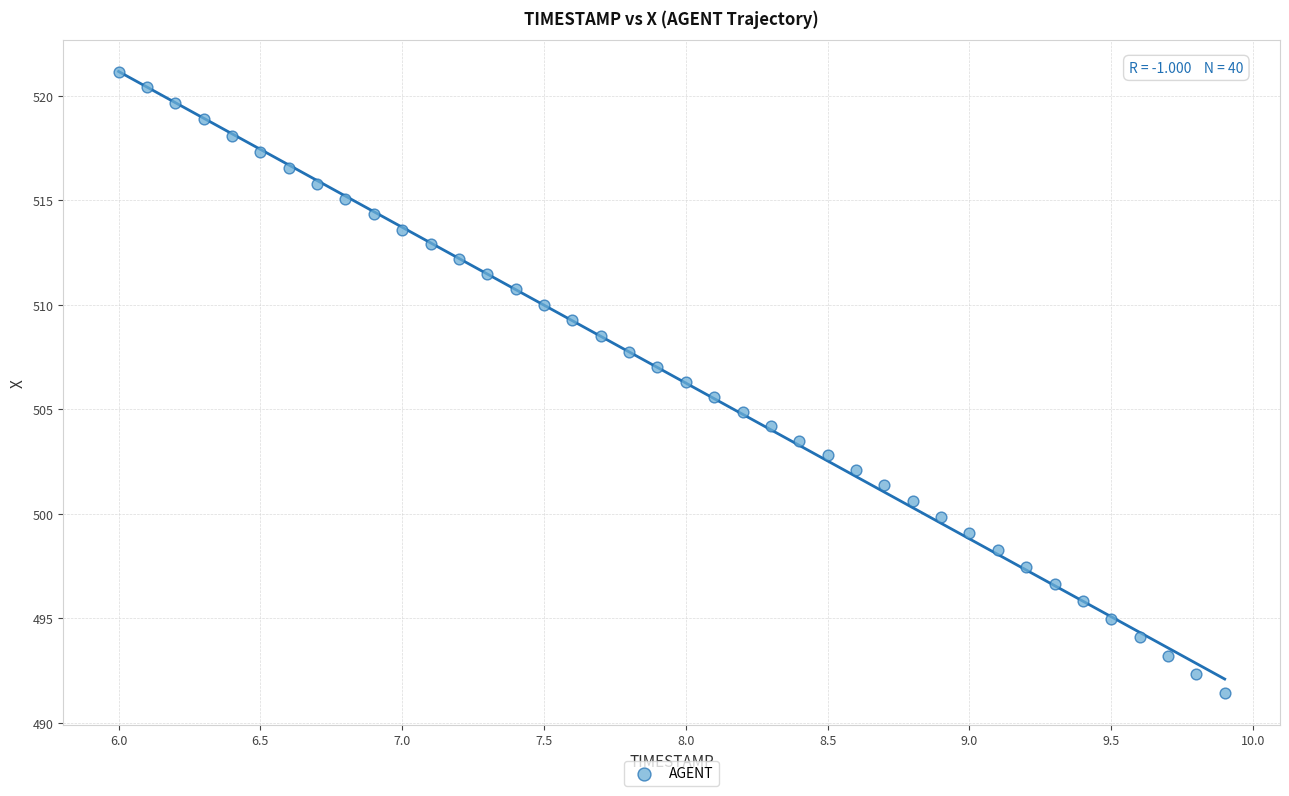

What is the range of X values (max minus min)?

3.9